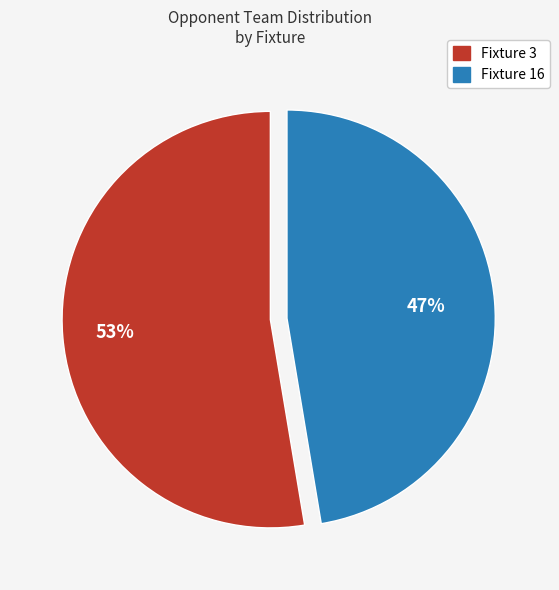

Rank the categories by value from highest to lowest.

Fixture 3, Fixture 16